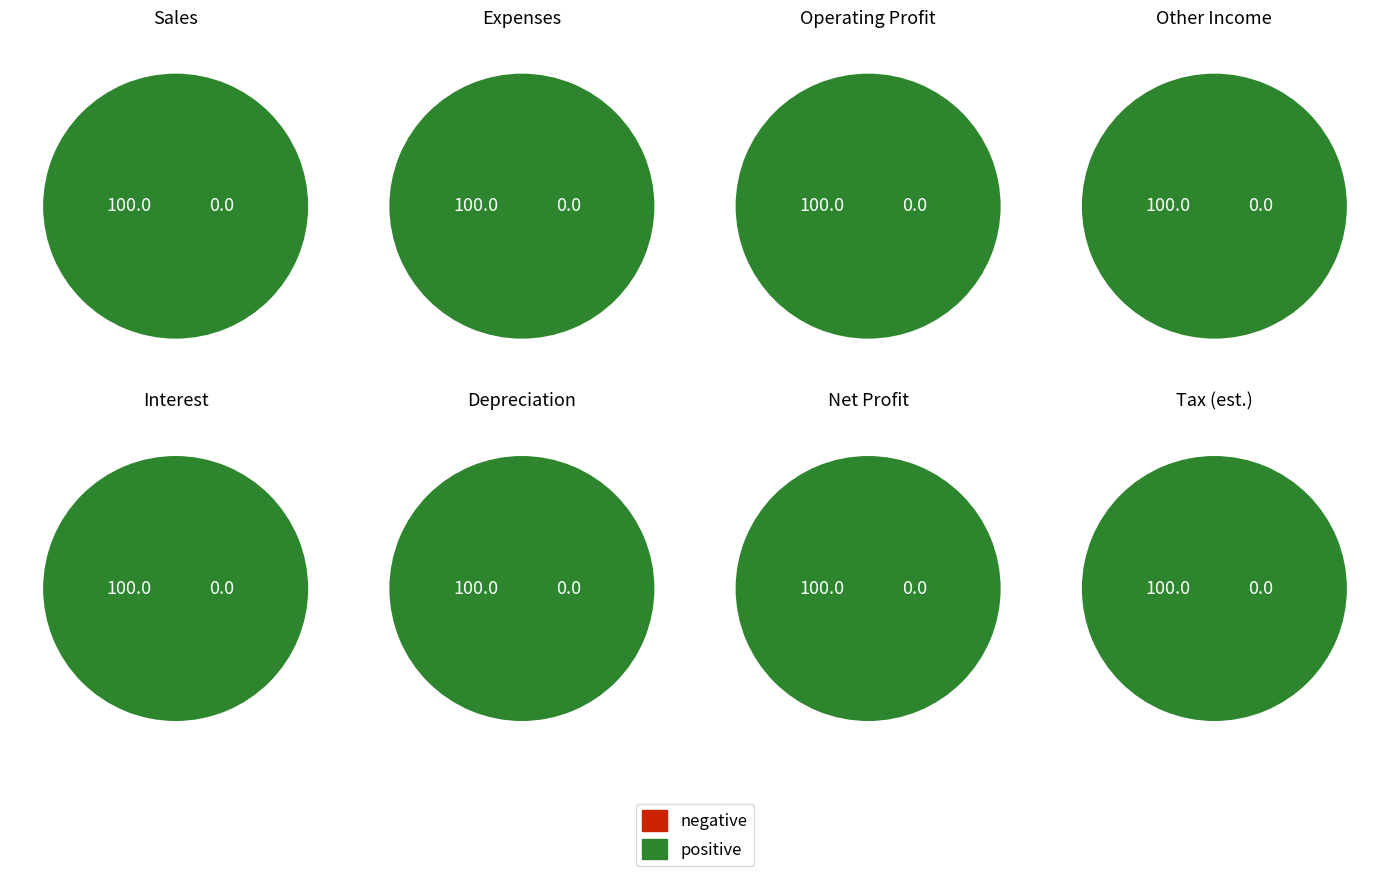

Which has a higher value, Other Income or Depreciation?

Depreciation